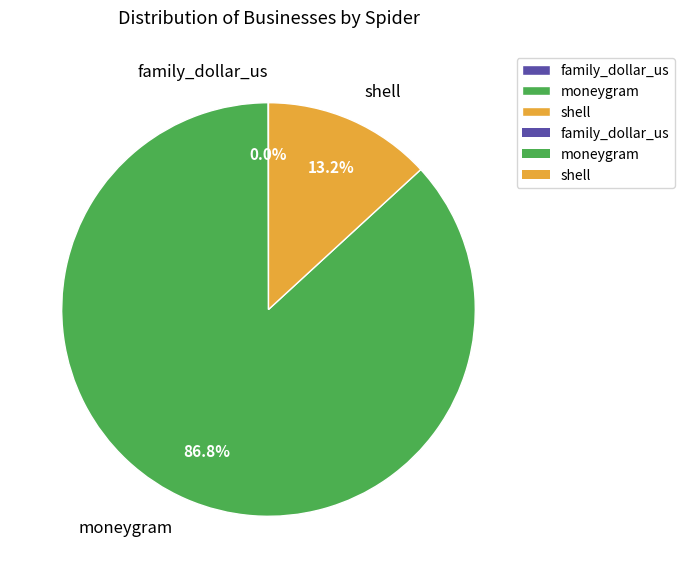

What is the largest slice in the pie chart?

moneygram